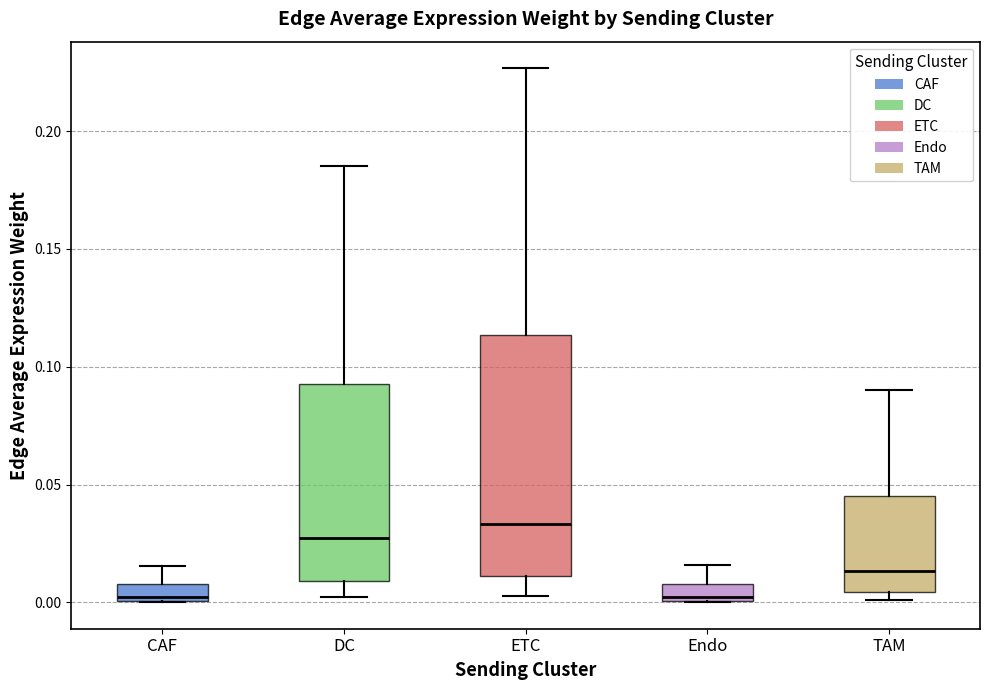

Which box has the highest median line?

ETC